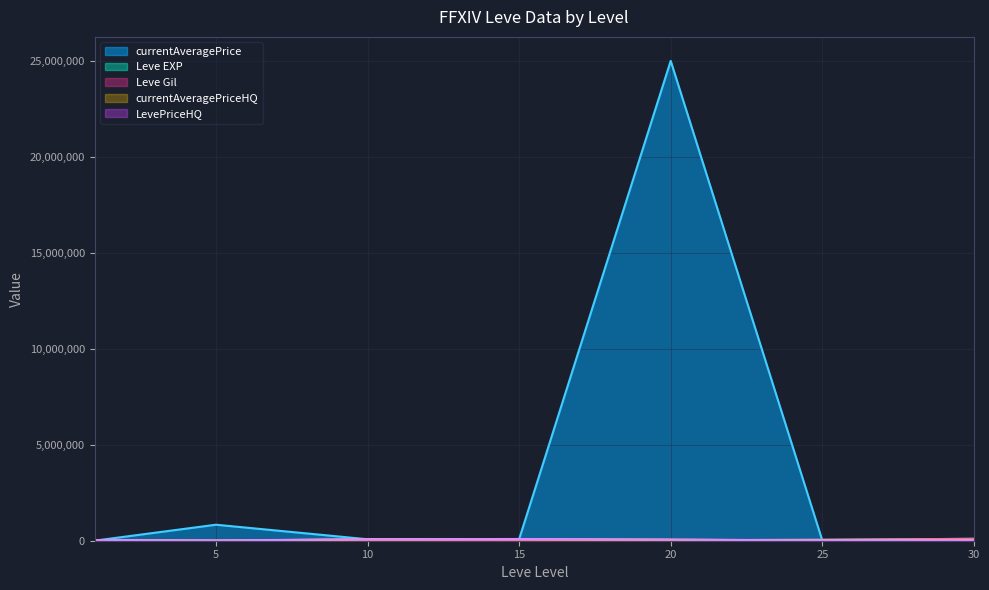

Reading right to left, transcribe all the data shown in this chart.

currentAveragePrice: 50000.0	14999.7	25018750.0	79968.0	76167.3	834574.8	3307.0
Leve EXP: 99220.0	47200.0	28010.0	24790.0	3780.0	2.0	1.0
Leve Gil: 99220.0	47200.0	28010.0	24790.0	9990.0	840.0	690.0
currentAveragePriceHQ: 15965.7	14999.7	56363.8	80000.0	76167.3	1562.5	33665.4
LevePriceHQ: 6700.0	14999.7	56363.8	89996.0	76167.3	15000.0	33665.4